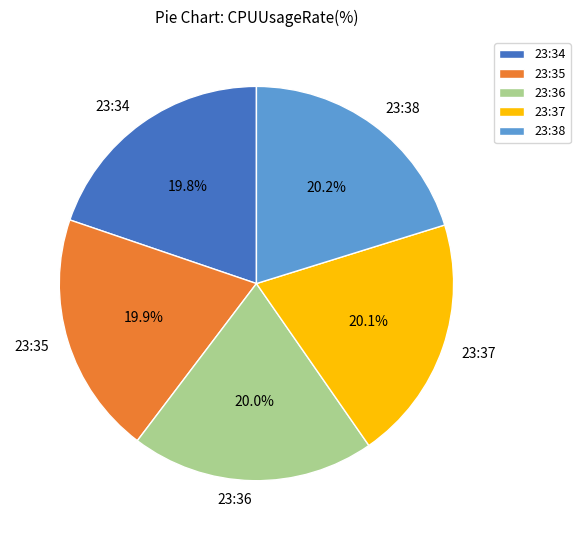

Count the number of slices in the pie.

5